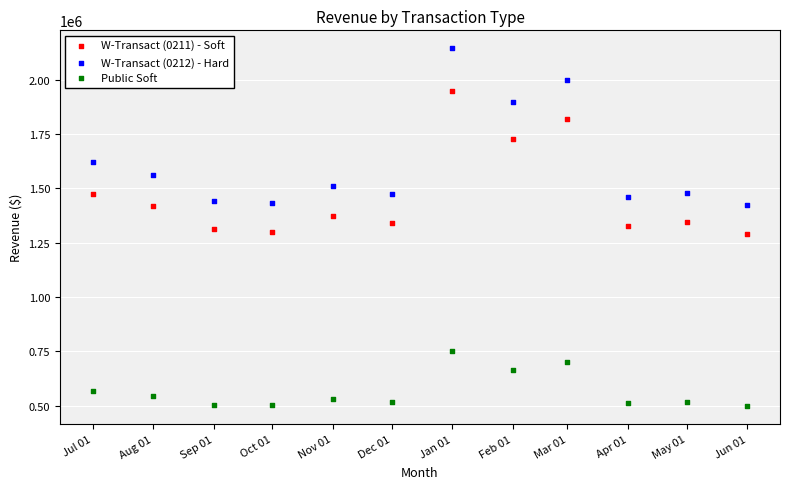

Which series contains the lowest Y value?

Public Soft